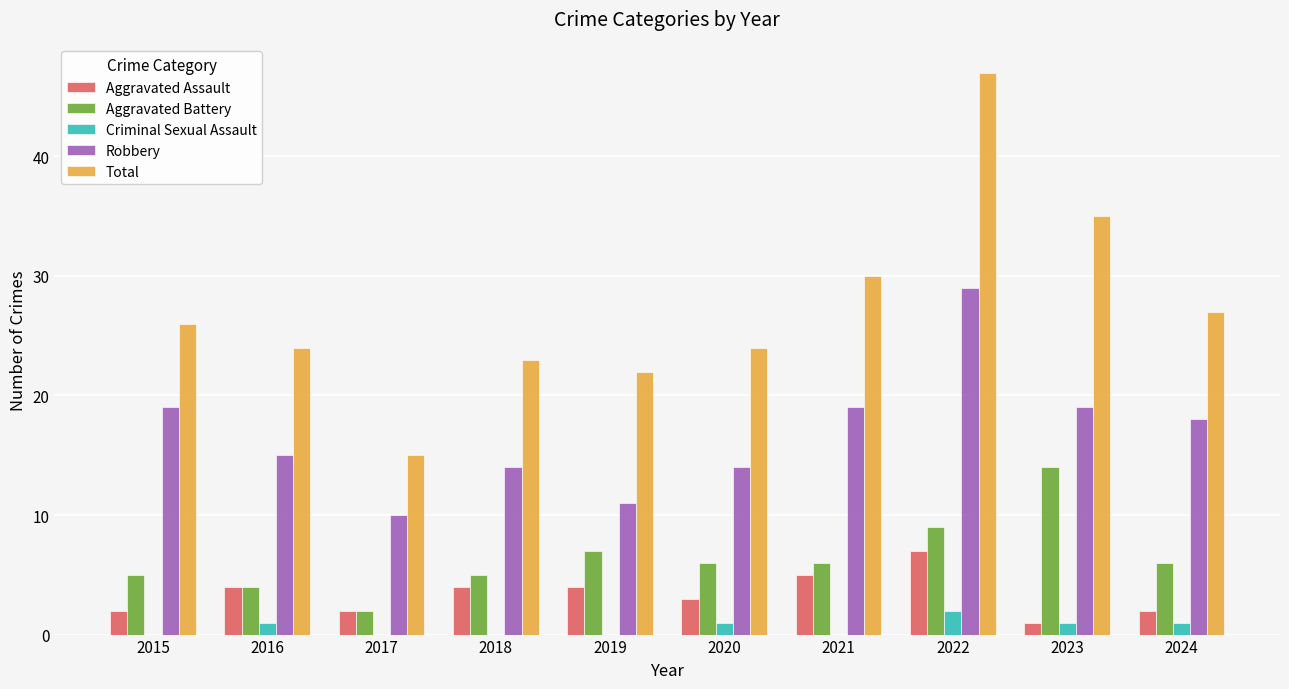

Are the bars grouped side by side (vs. stacked)?

Yes